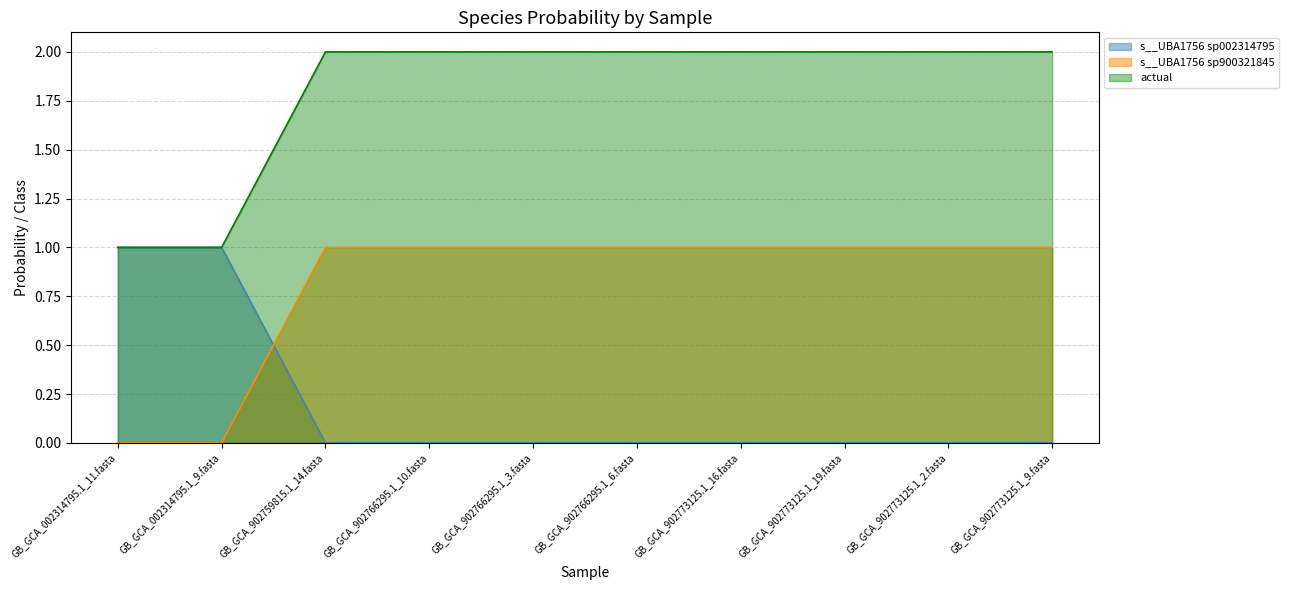

What are all the series names shown in the legend?

s__UBA1756 sp002314795, s__UBA1756 sp900321845, actual